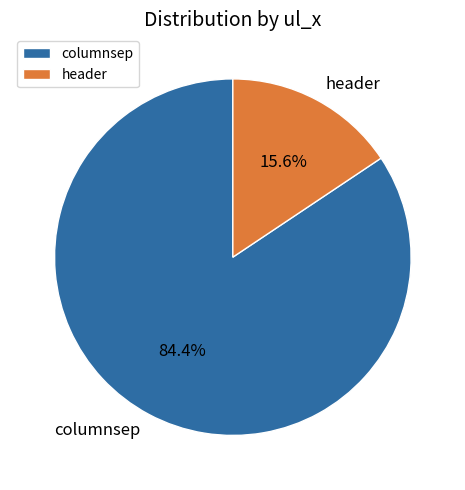

Is it true that columnsep is 84% of the pie?

True